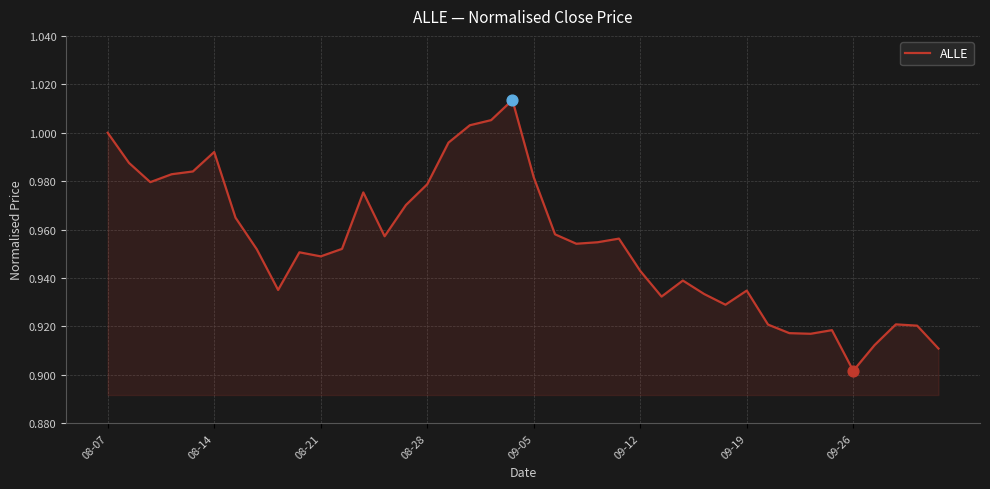

How many lines are shown in the chart?

1